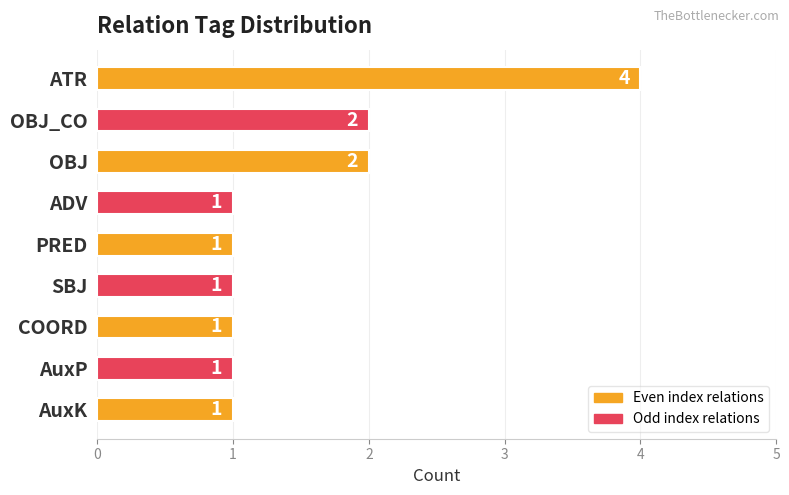

What is the label of the 4th bar from the top?

ADV